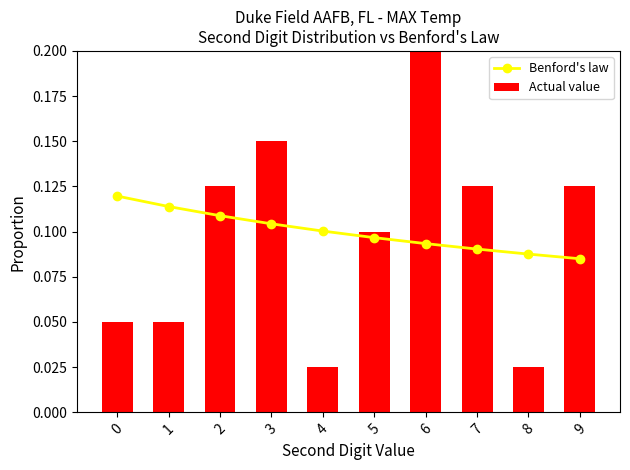

Where is Actual value nearest to the value 0?

4